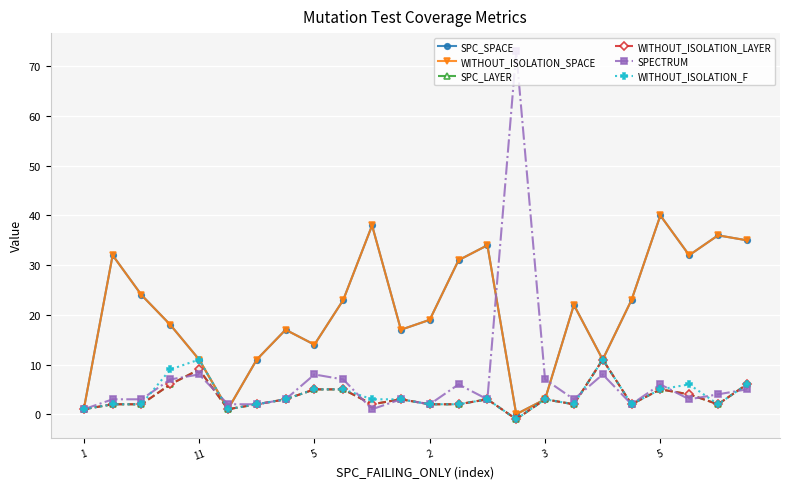

Does the chart have visible grid lines?

Yes